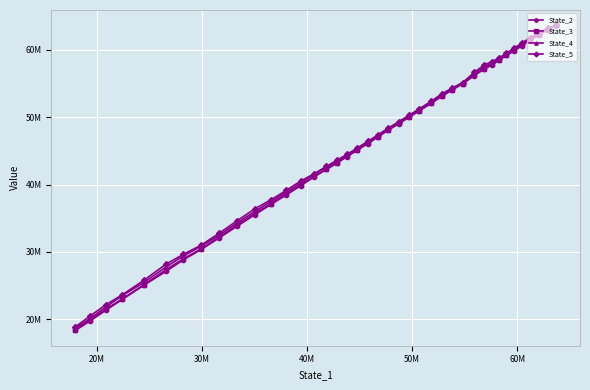

Is the value of State_4 at 12 greater than the value of State_5 at 19?

Yes